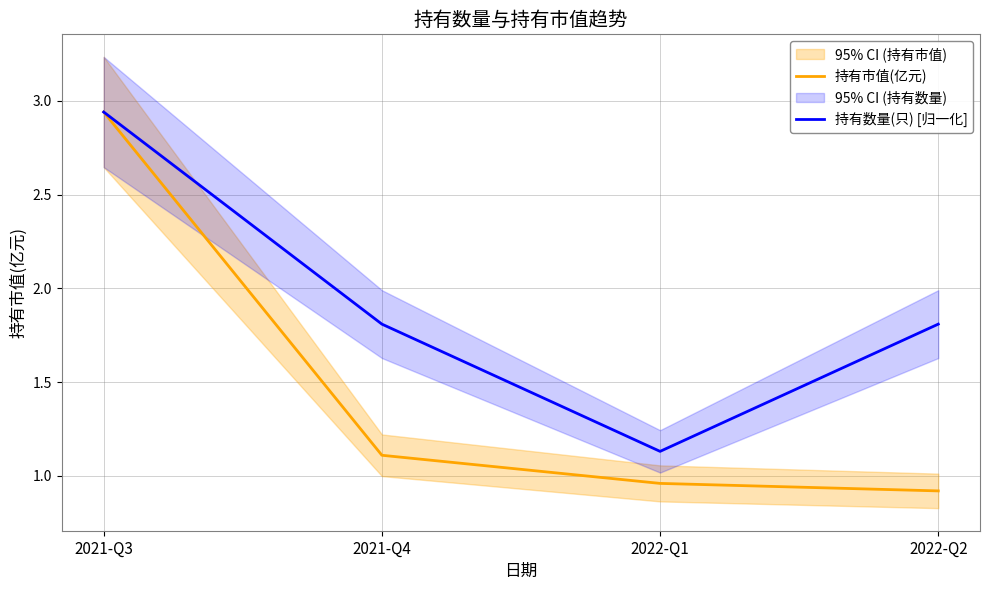

Rank the series by their maximum value, from highest to lowest.

持有市值(亿元), 持有数量(只) [归一化]